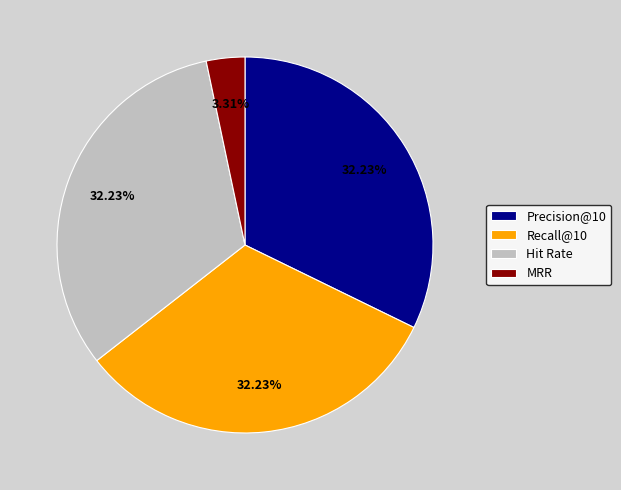

Combined, do MRR and Recall@10 account for over 50%?

No